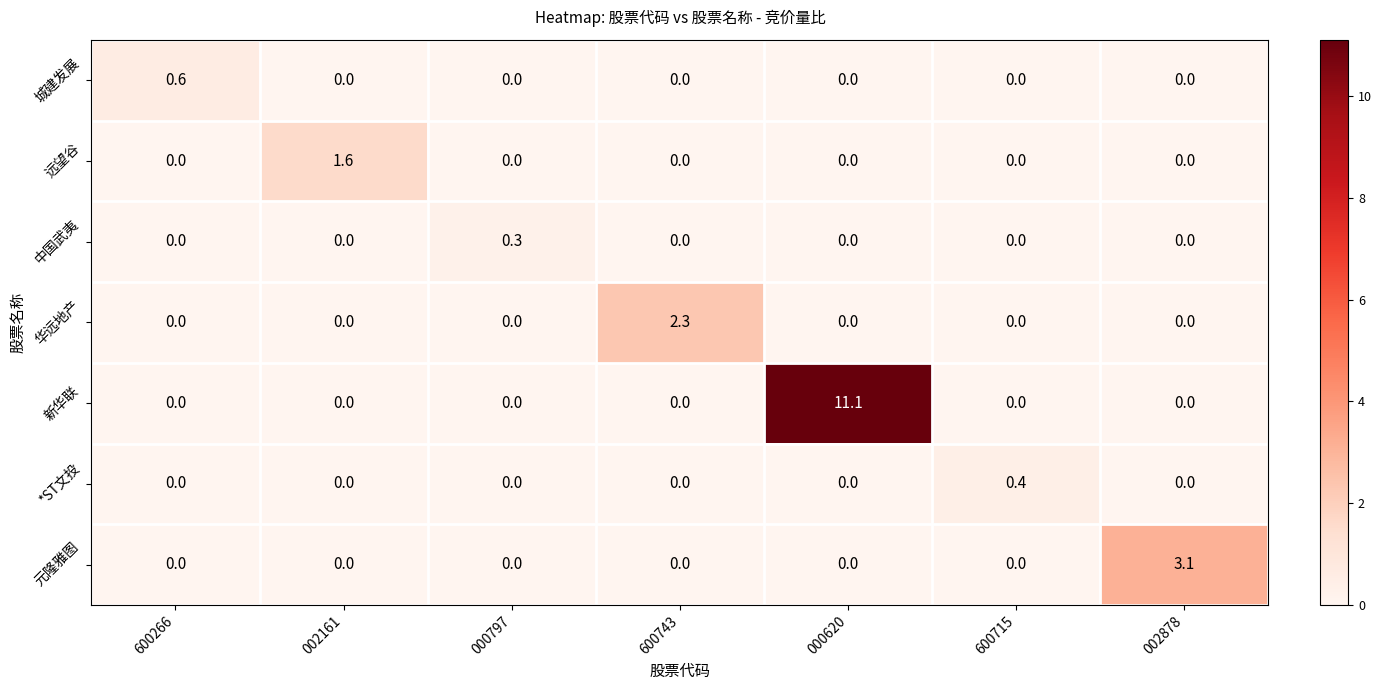

The value of 远望谷 at 002161 is 1.6. True or false?

True